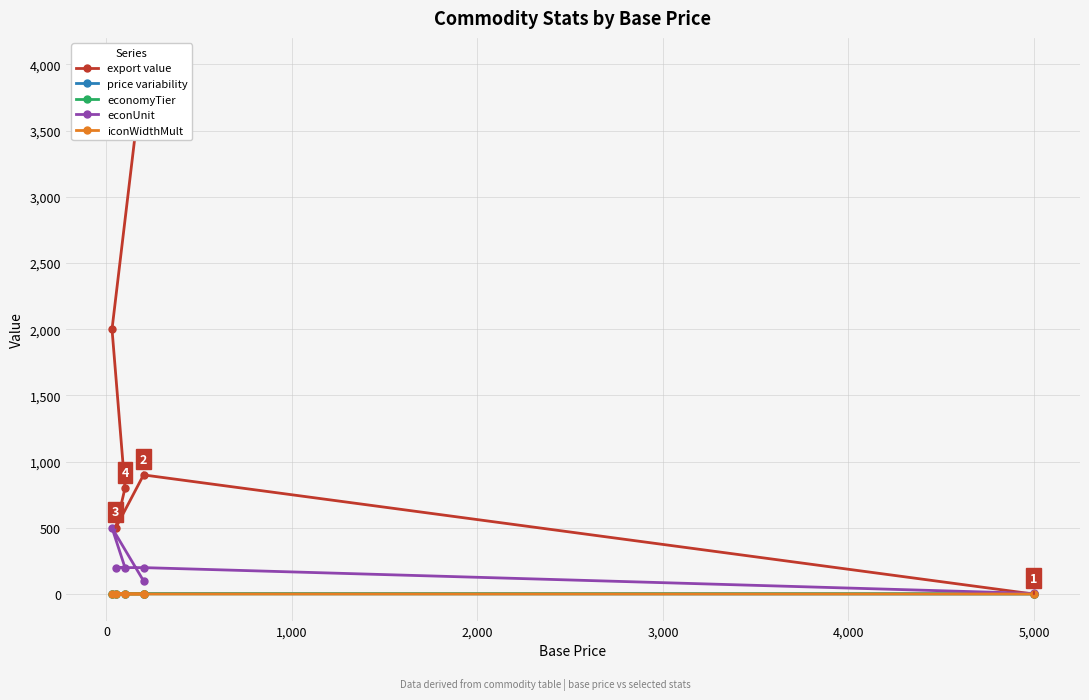

Which series has the largest total across all categories?

export value